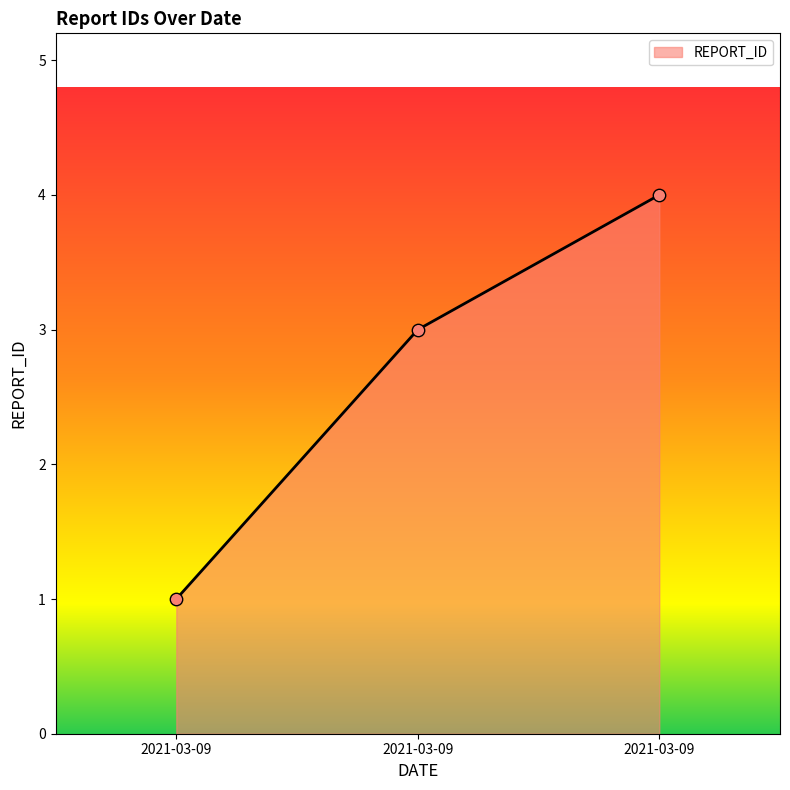

What is the ratio of the value at 2021-03-09 to the value at 2021-03-09?

0.3